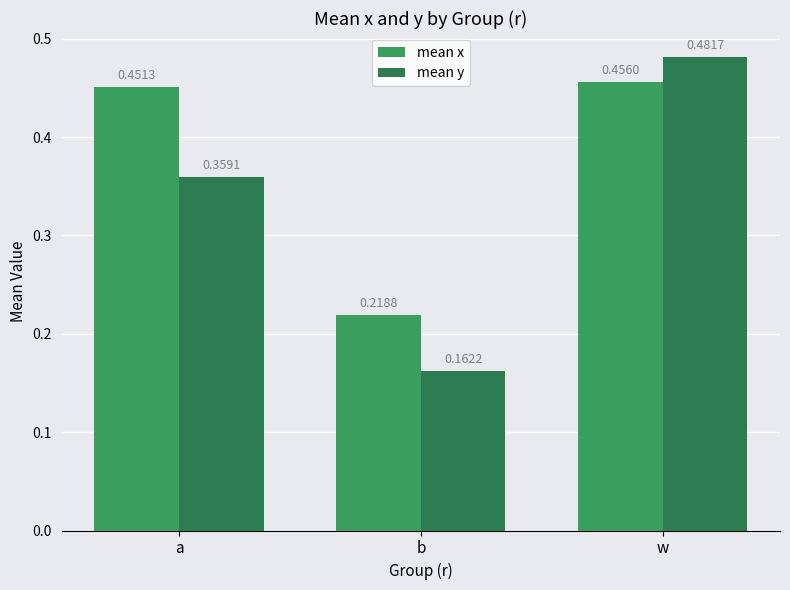

How many distinct data groups are displayed?

2